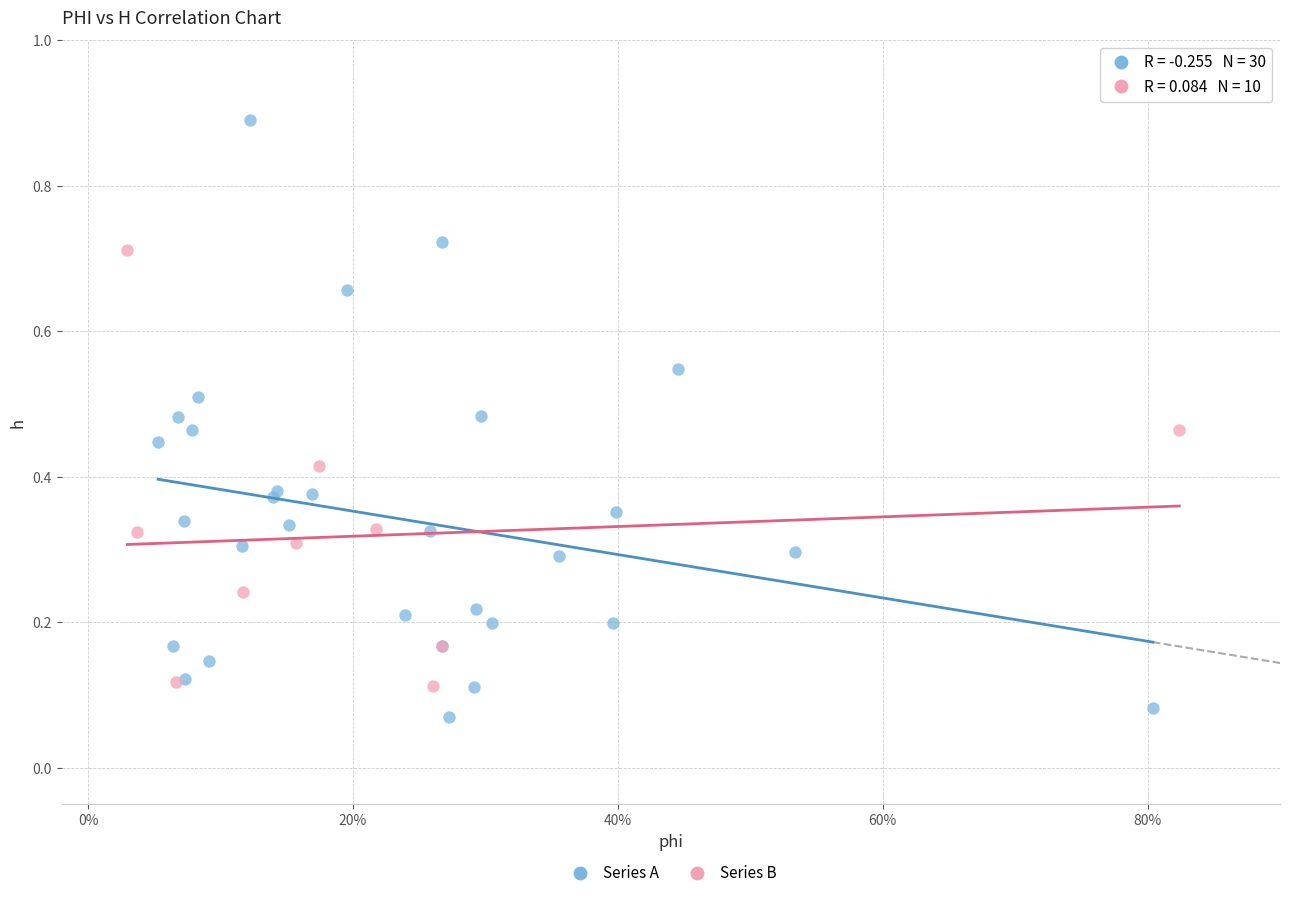

What are all the series names shown in the legend?

Series A, Series B